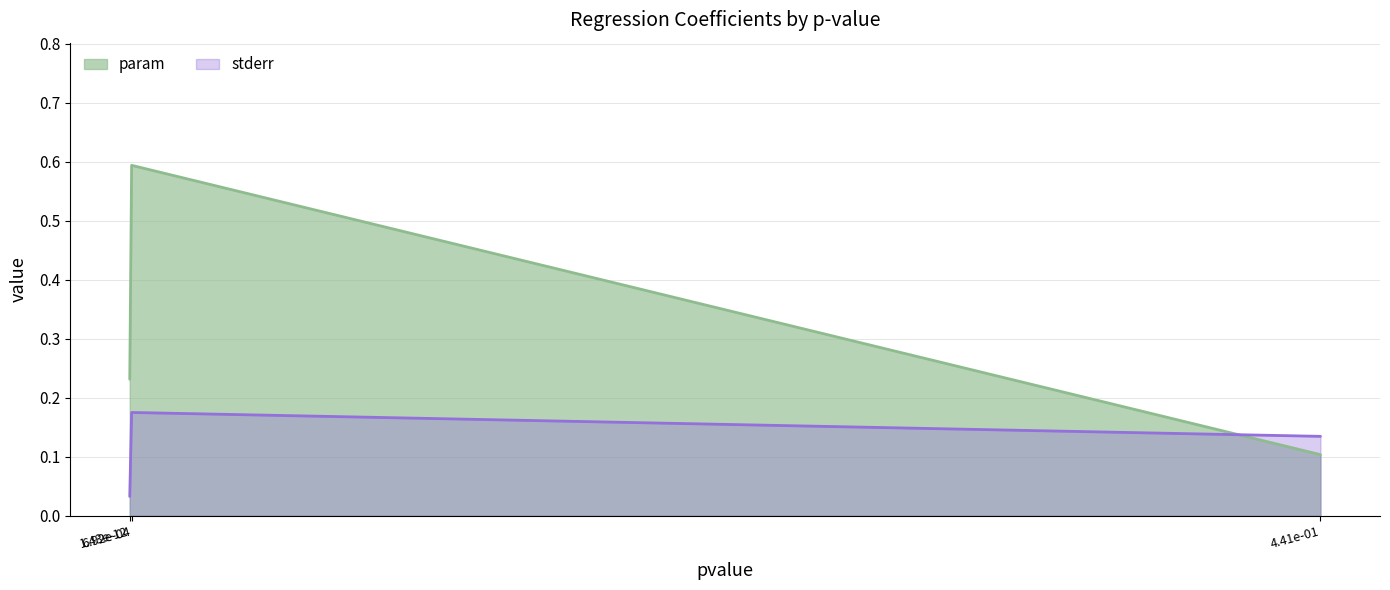

What is the maximum value shown in the chart?

0.6